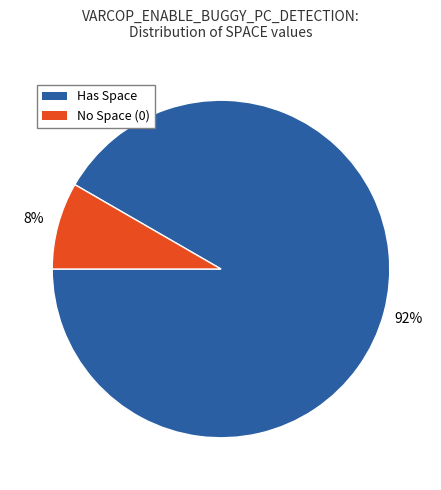

To the nearest percent, what is the average slice percentage?

50%